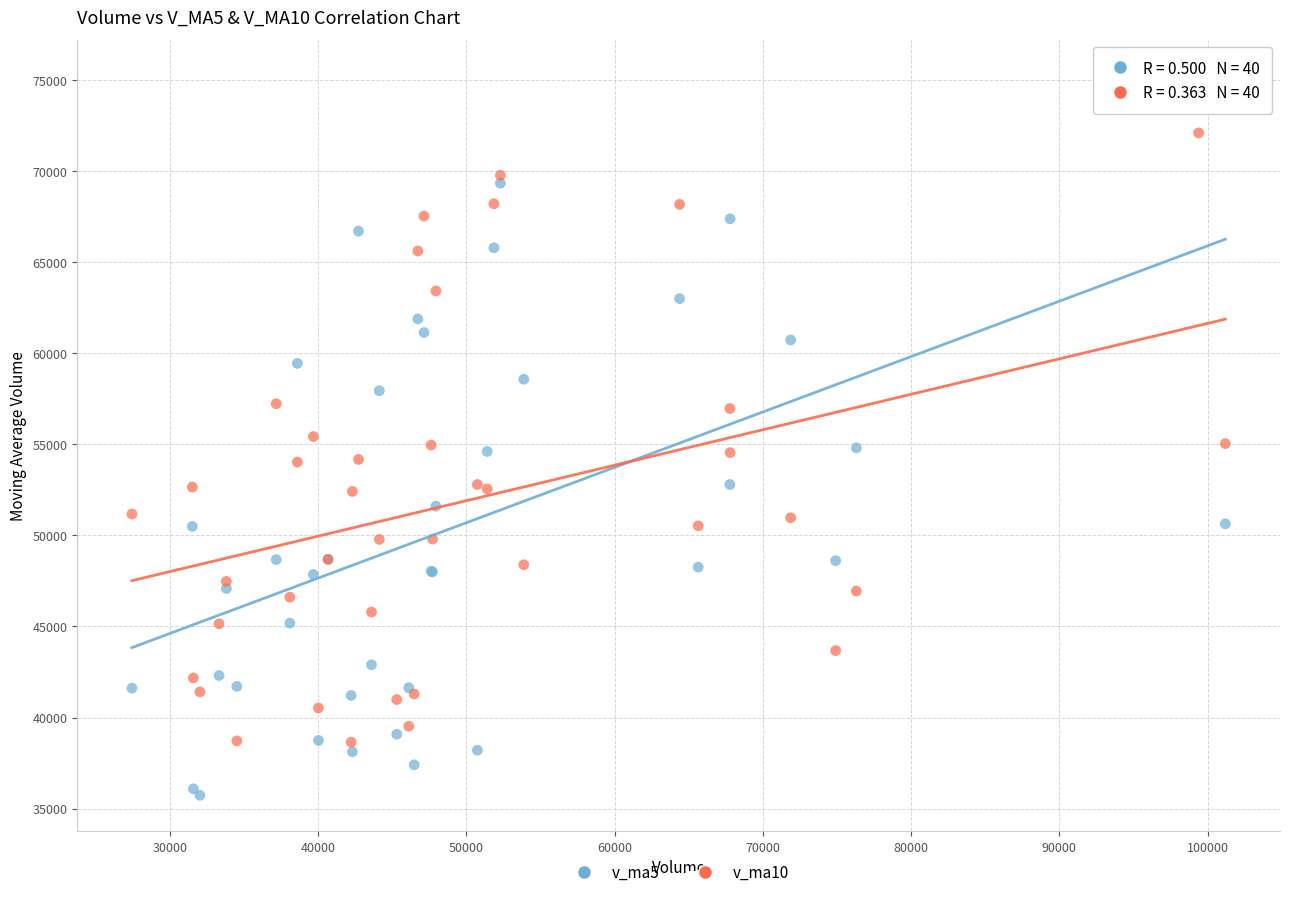

Which series contains the highest Y value?

v_ma5